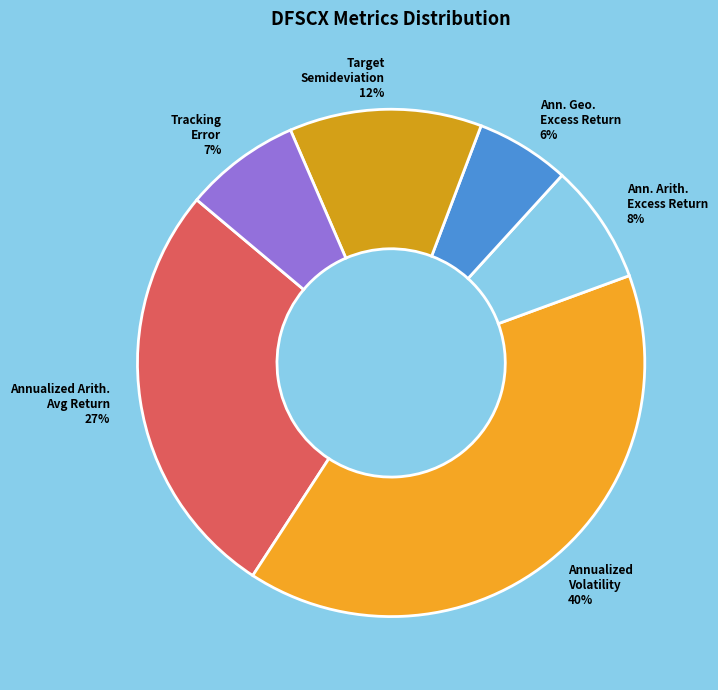

How many slices are in this pie chart?

6